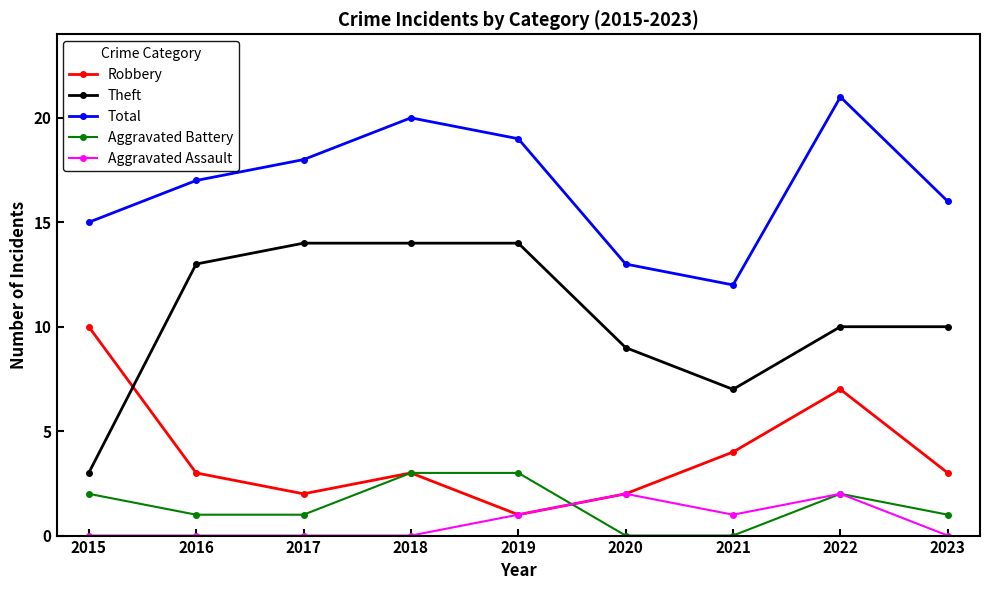

What is the difference between the Theft values at 2016 and 2023?

3